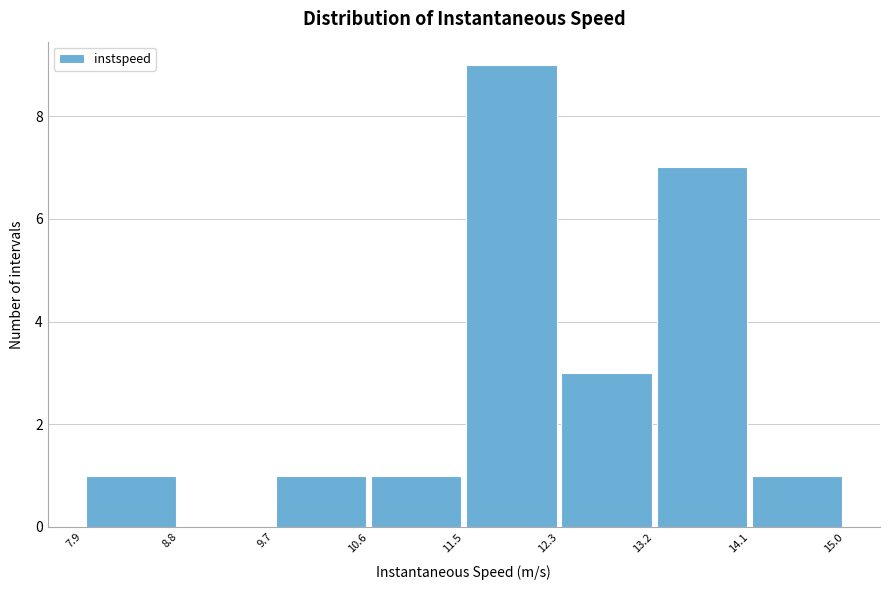

Which range on the x-axis has the tallest bar?

11.5 to 12.3